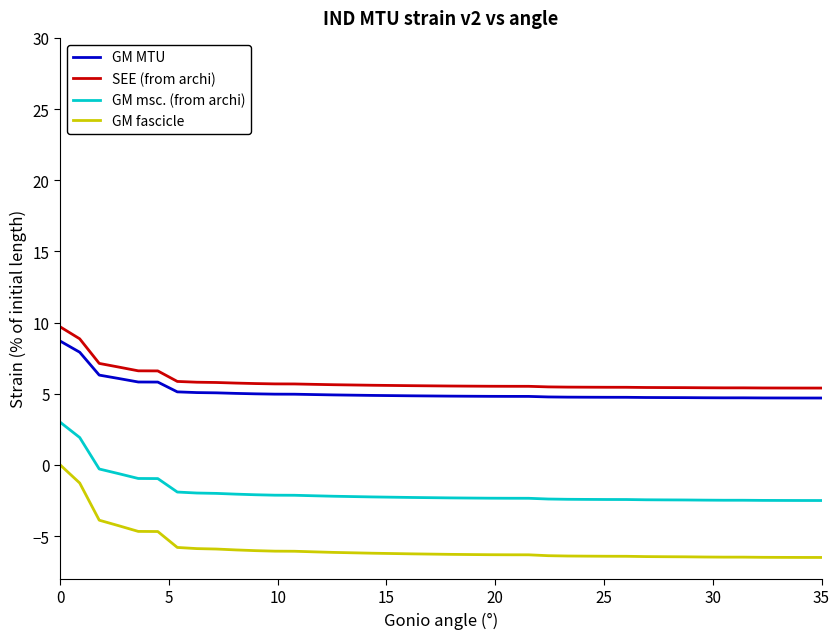

What is the lowest value of the GM fascicle series?

-6.5